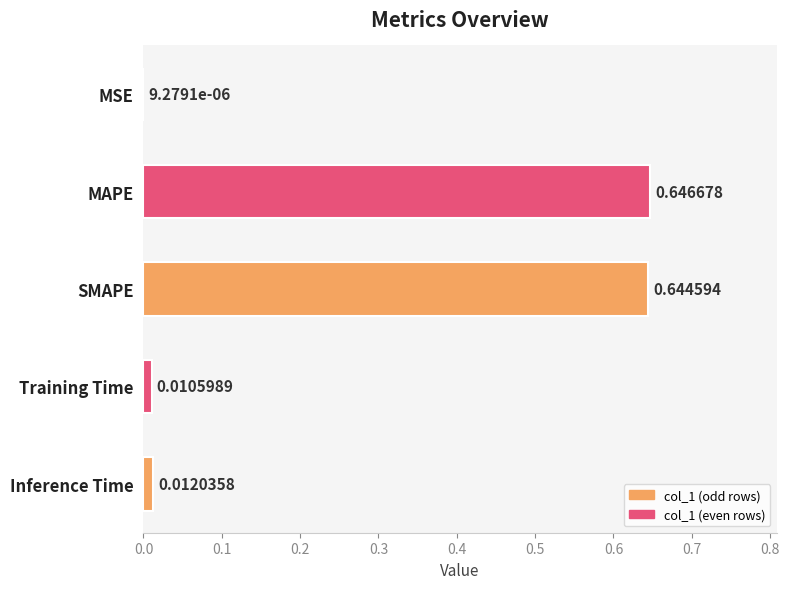

Between Training Time and MSE, which is larger?

Training Time